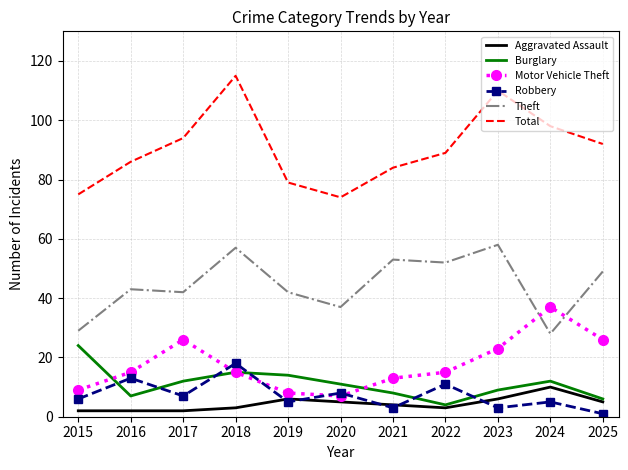

How many interior local peaks does the Burglary series have?

2